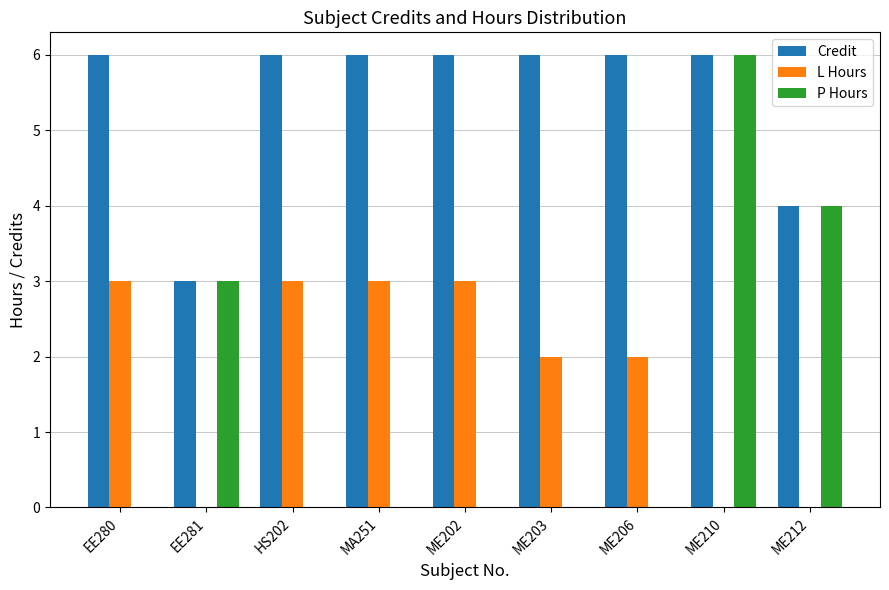

Reading right to left, list all the values displayed in this chart.

Credit: 4	6	6	6	6	6	6	3	6
L Hours: 0	0	2	2	3	3	3	0	3
P Hours: 4	6	0	0	0	0	0	3	0